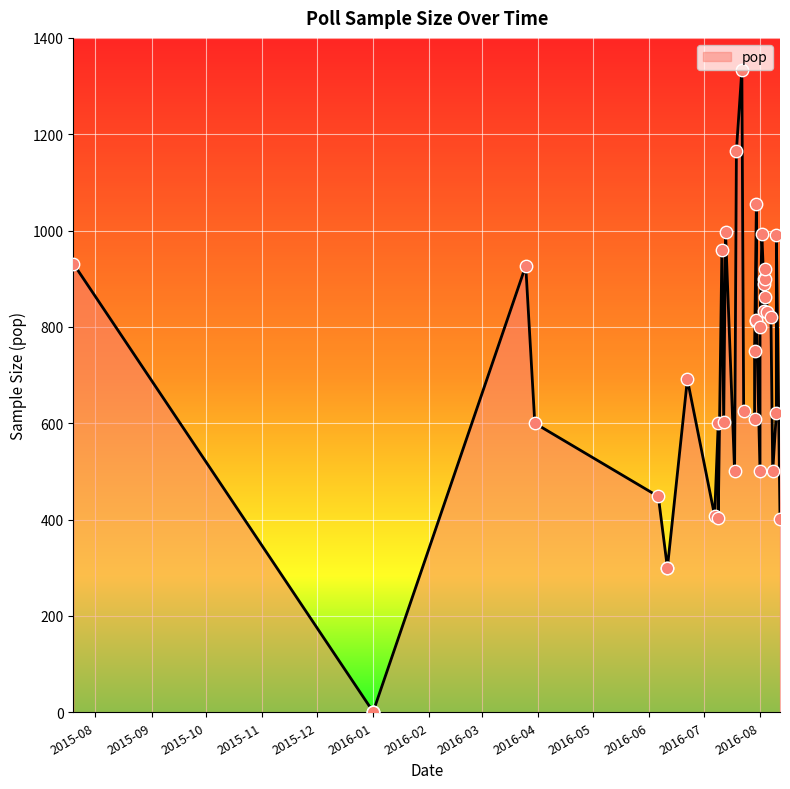

Which has a higher value, 2016-08-03 or 2016-01-01?

2016-08-03